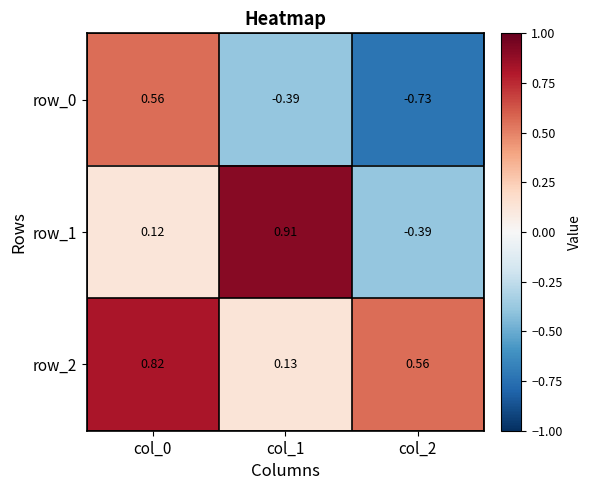

At which label does row_1 reach its peak?

col_1